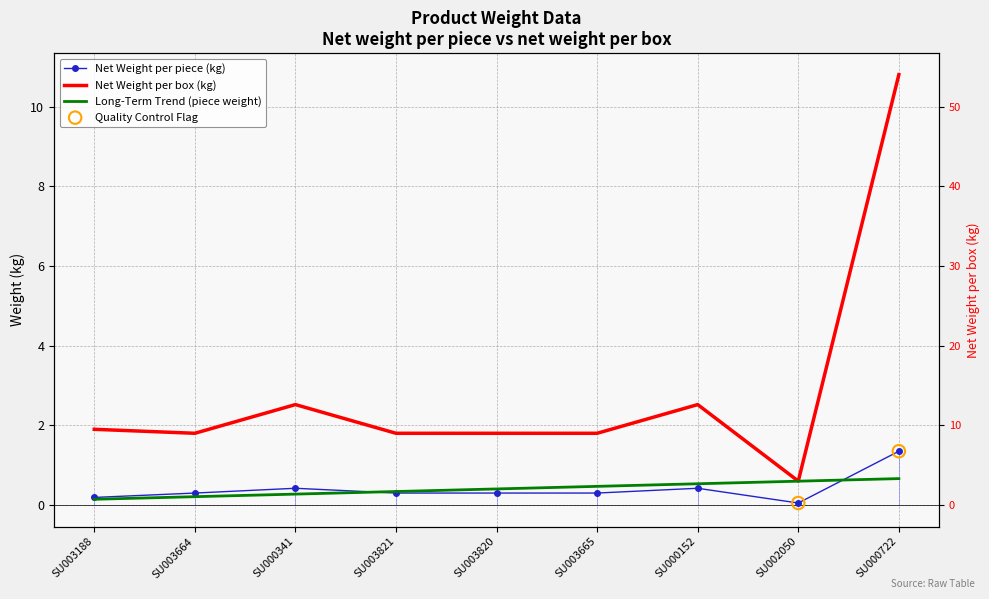

Which series has the largest total across all categories?

Net Weight per box (kg)